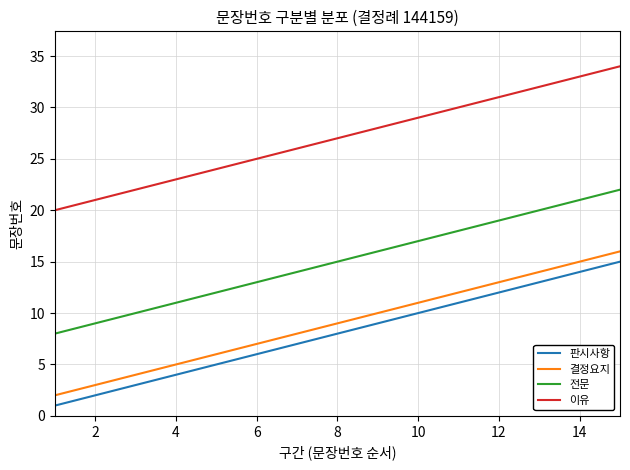

True or false: 전문 and 이유 cross at least once.

False